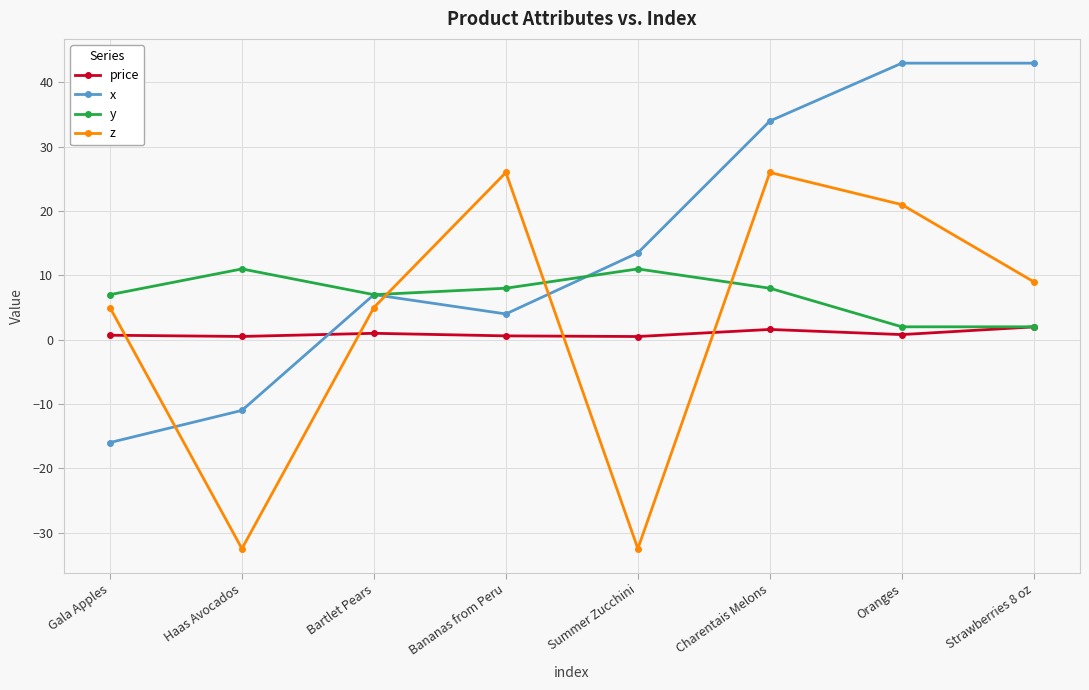

What is the difference between the y values at Haas Avocados and Bartlet Pears?

4.0